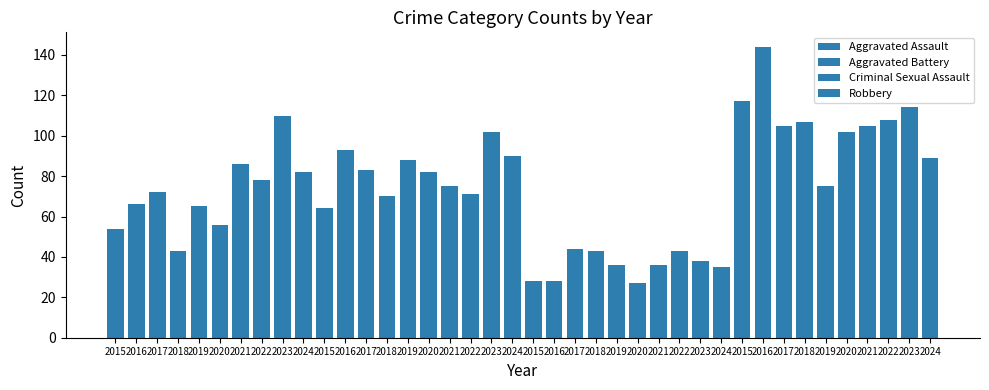

How many bars are there in each group?

4